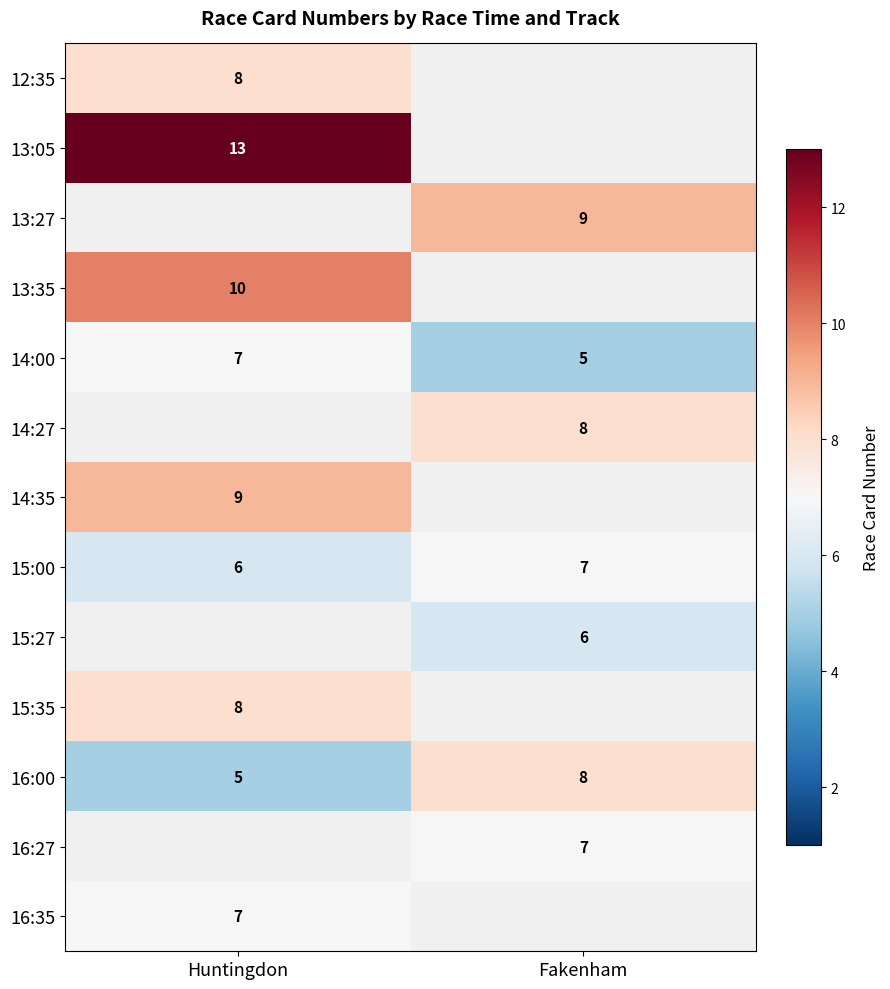

Is it true that 15:27 equals 2 at Fakenham?

False